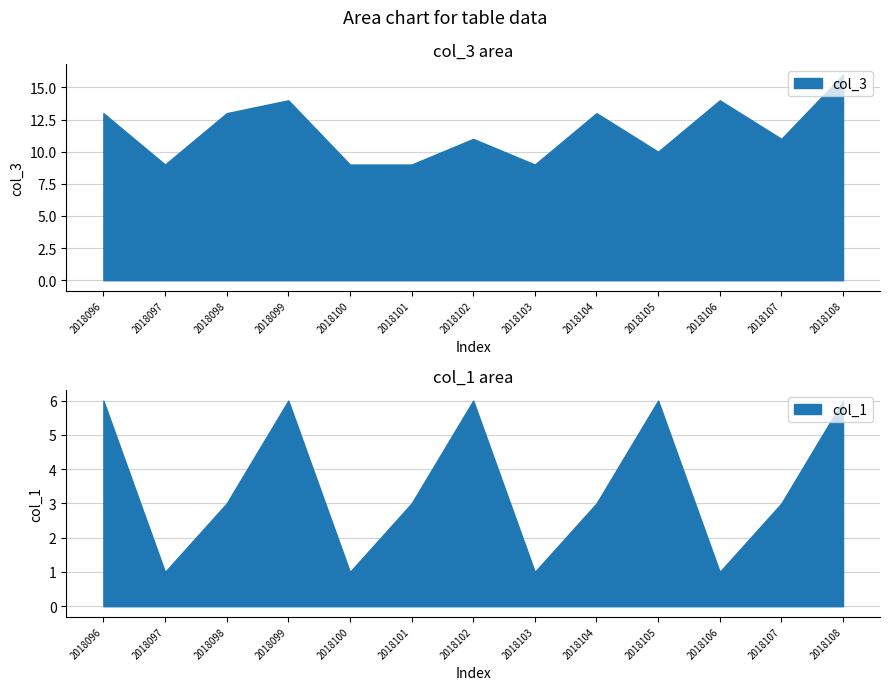

What is the sum of the col_3 values at 2018102 and 2018108?

27